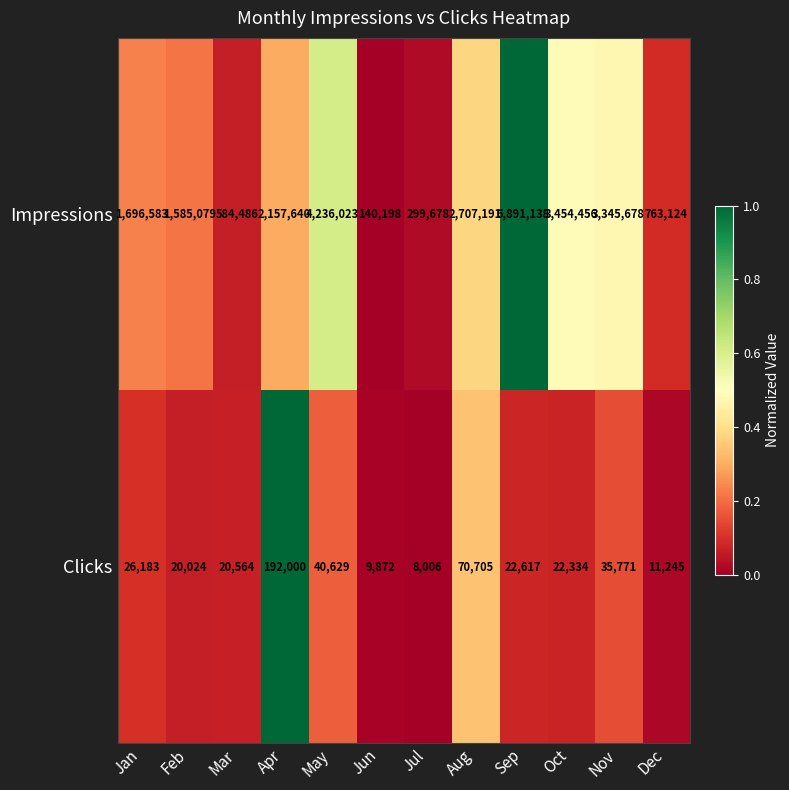

What is the difference between the highest and lowest values at Dec?

751879